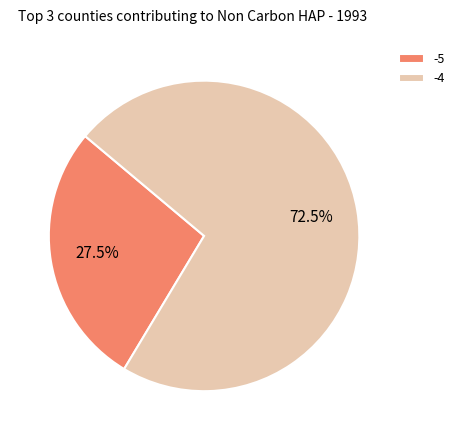

Rank the categories by value from lowest to highest.

-5, -4